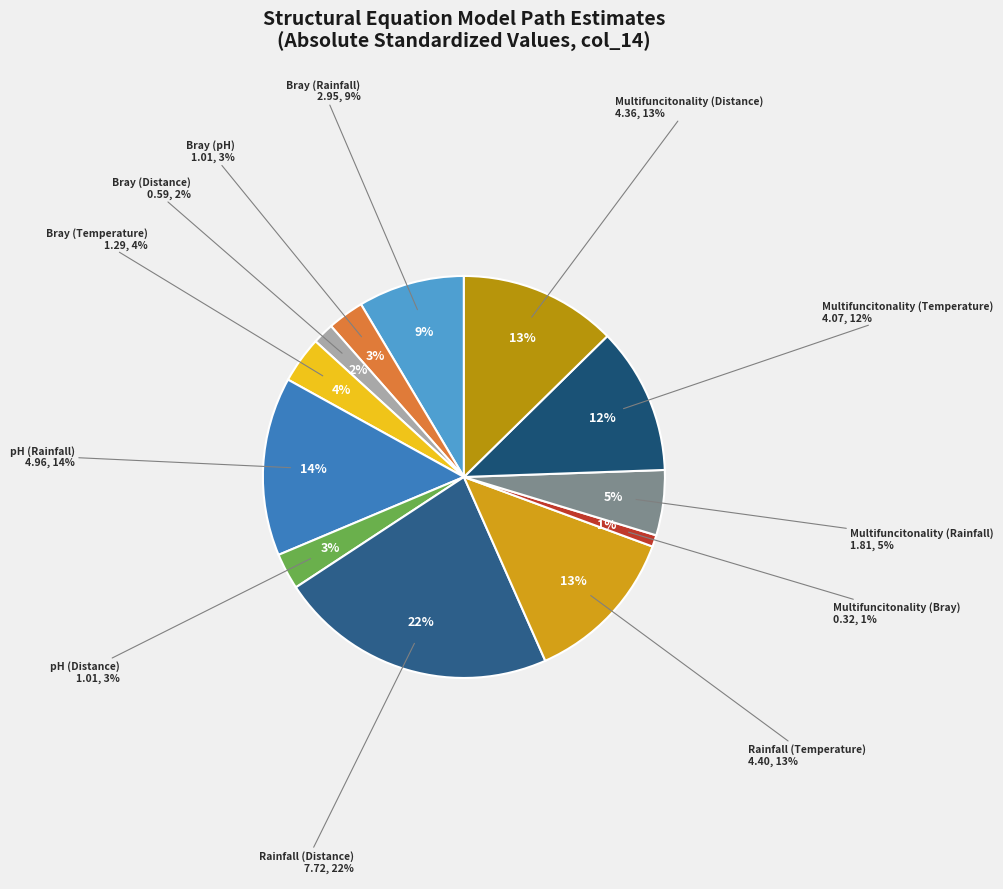

Does Multifuncitonality (Rainfall) account for over 50% of the chart?

No